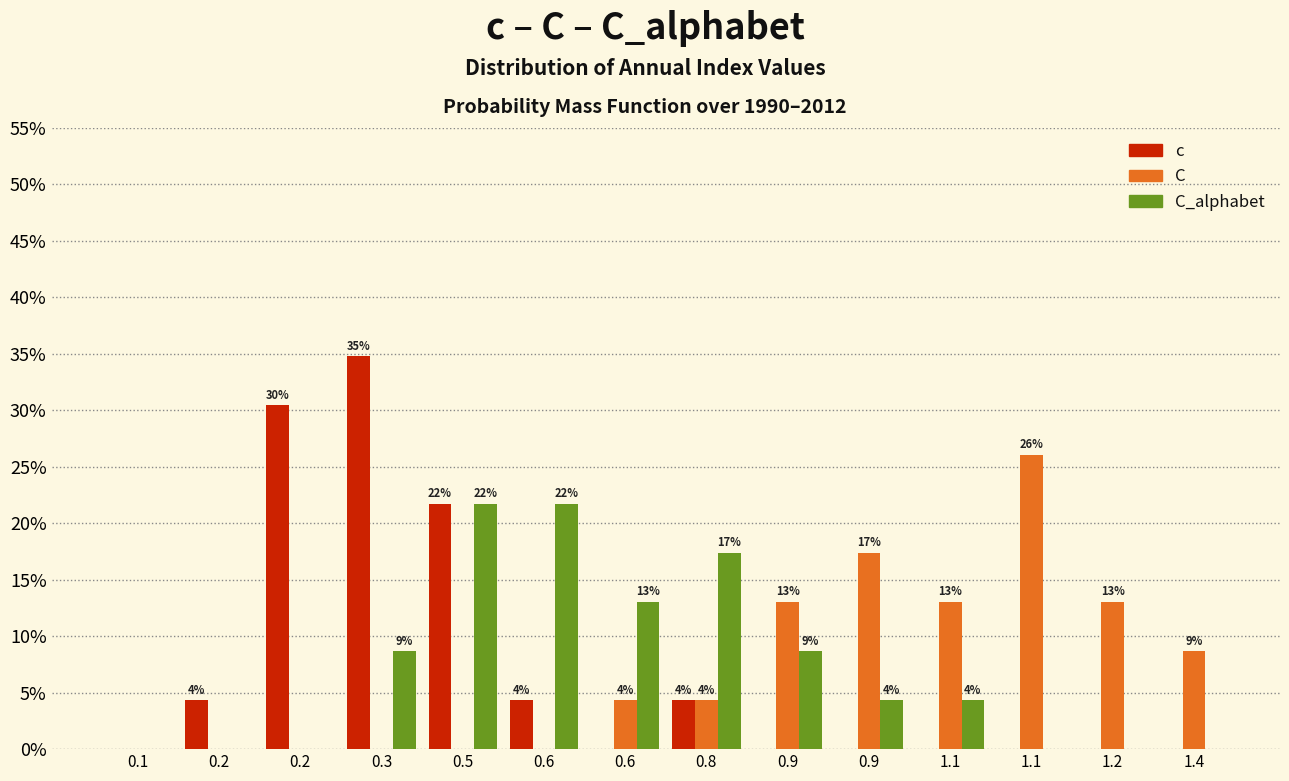

What are all the series names shown in the legend?

c, C, C_alphabet